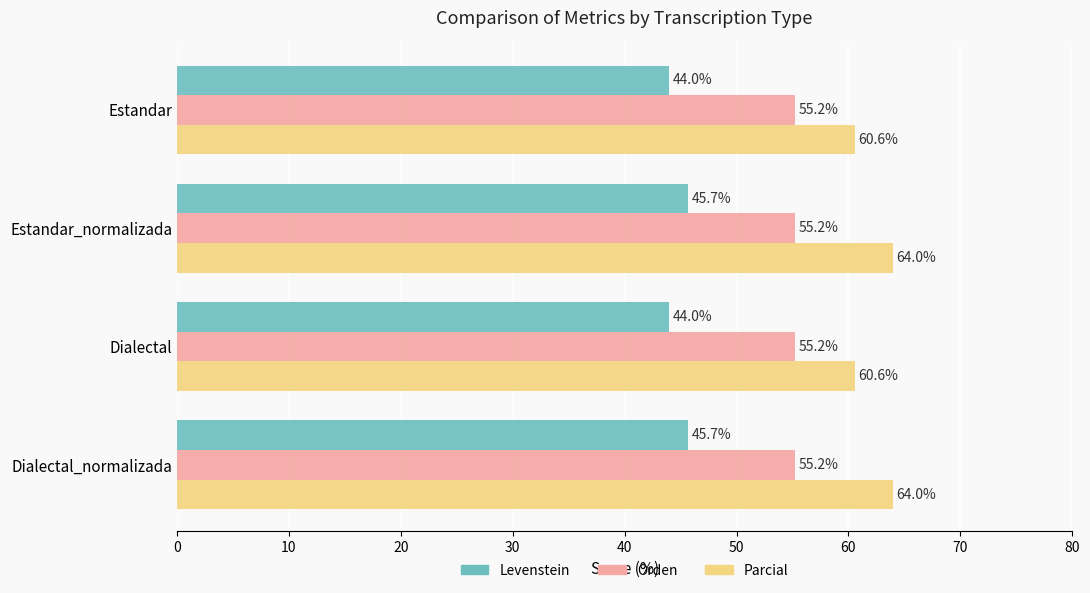

Rank the series by their maximum value, from highest to lowest.

Parcial, Orden, Levenstein